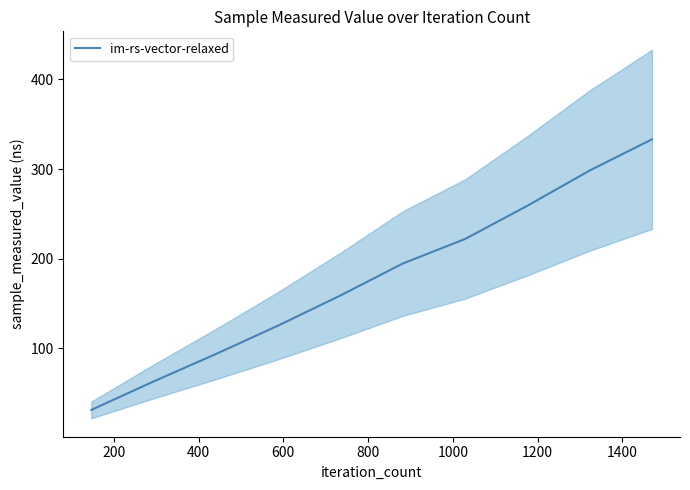

Reading left to right, what are all the values shown in this chart?

31.2	63.0	93.6	125.4	158.9	194.6	221.9	259.0	298.3	333.1